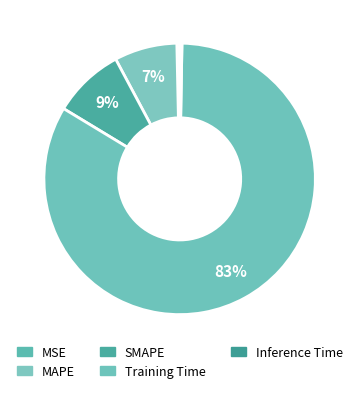

Does SMAPE represent more than half of the total?

No